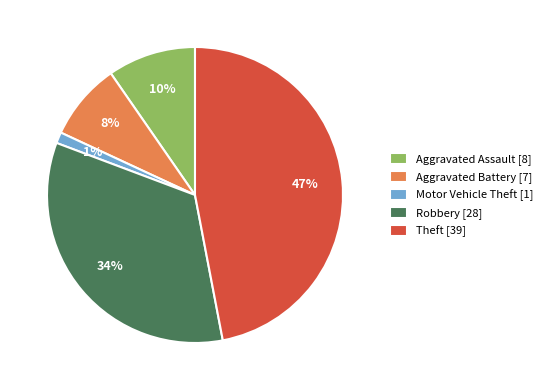

Between Aggravated Assault [8] and Robbery [28], which is larger?

Robbery [28]